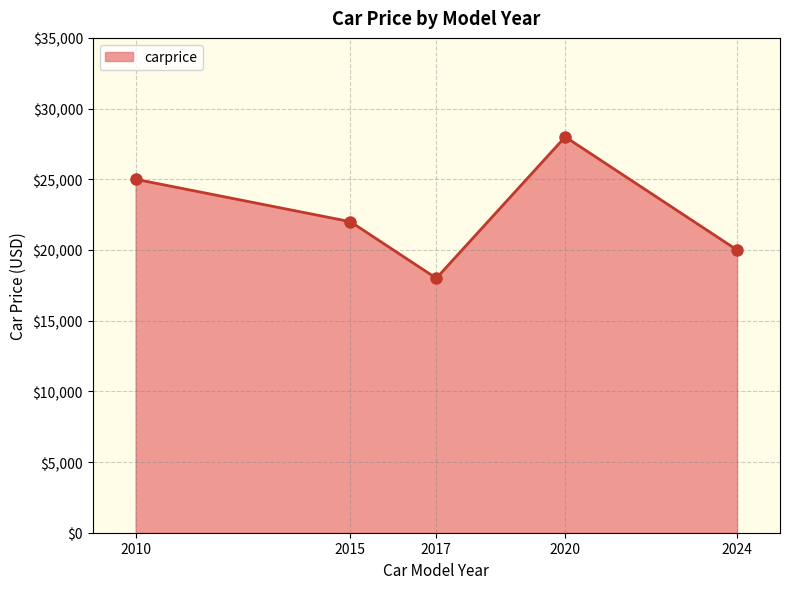

The chart shows a value of 25000 at 2010. True or false?

True